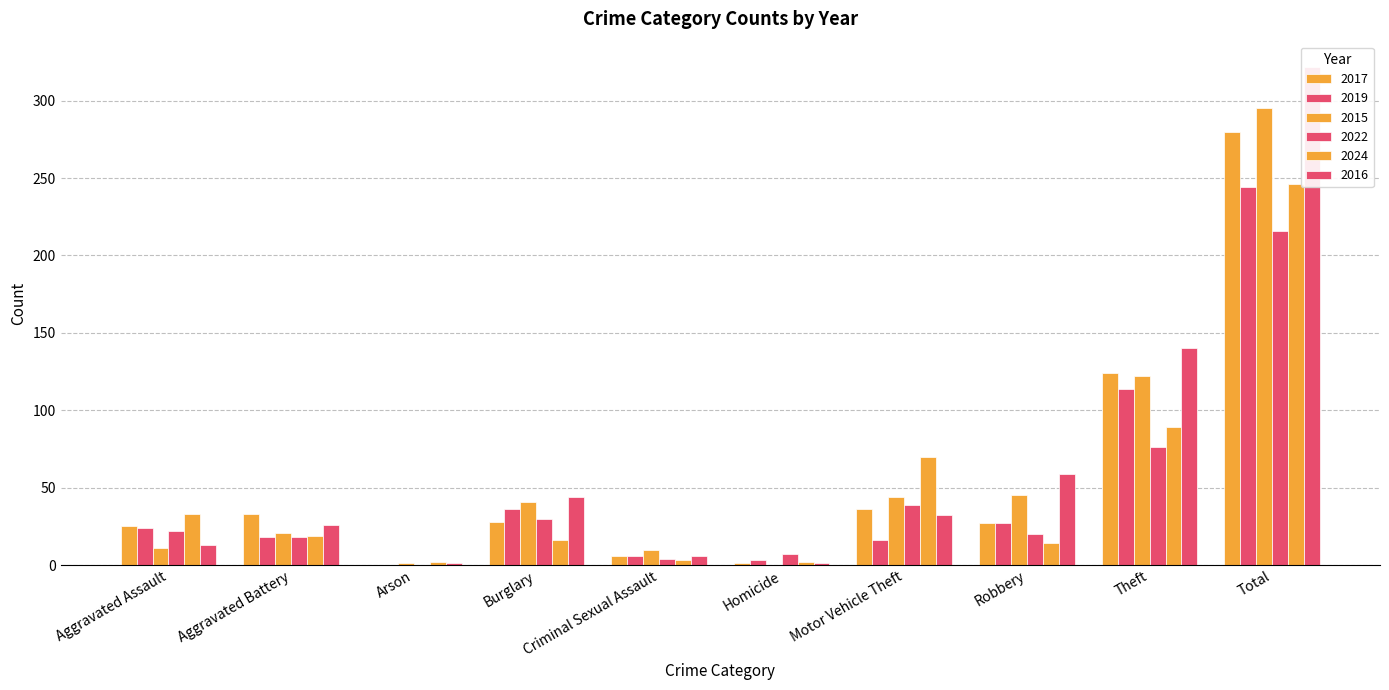

True or false: 2017 has a value of 33 at Aggravated Battery.

True